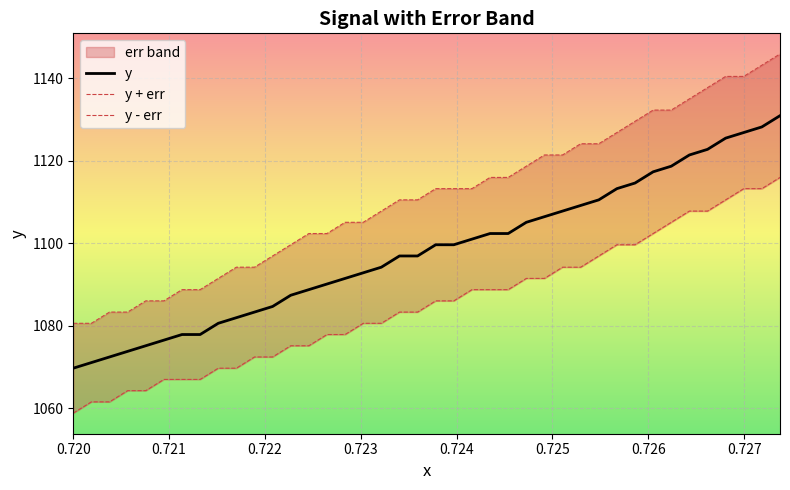

What is the value of the y - err point at the 36th from the left?

1107.8